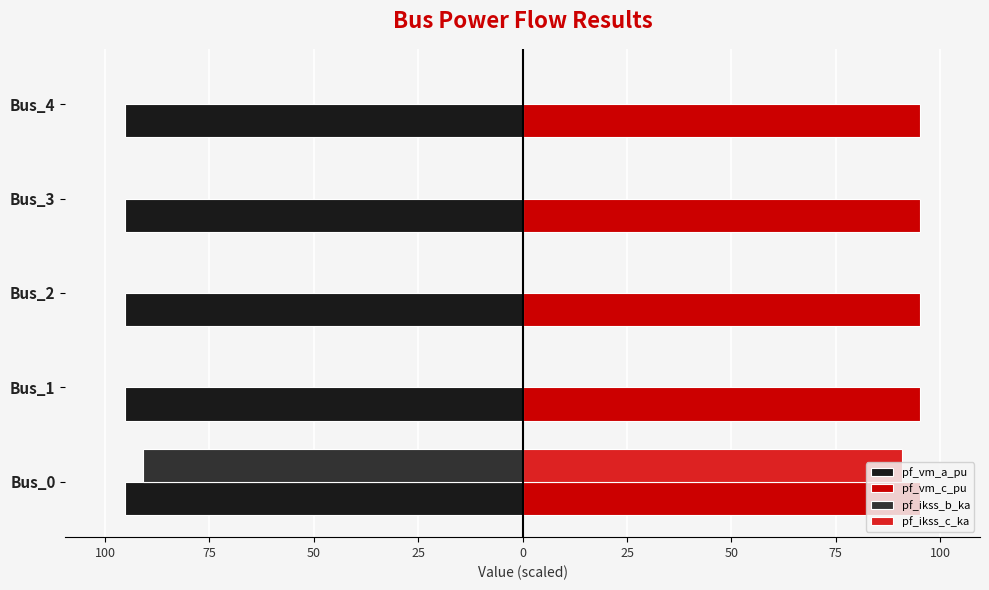

What are all the series names shown in the legend?

pf_vm_a_pu, pf_vm_c_pu, pf_ikss_b_ka, pf_ikss_c_ka